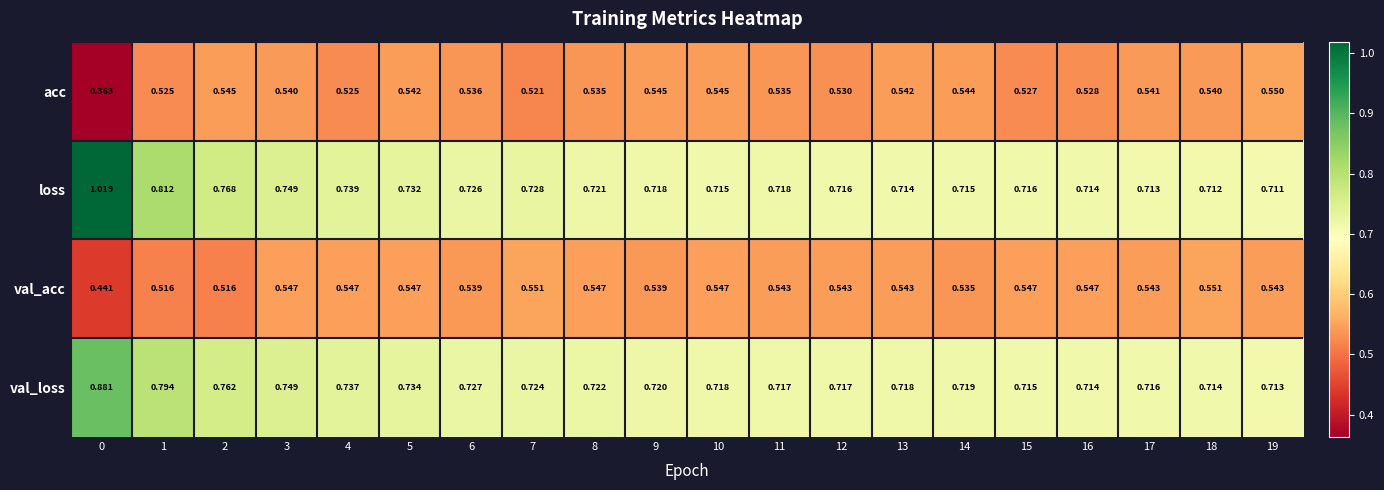

What is the difference between the highest and lowest values at 18?

0.2